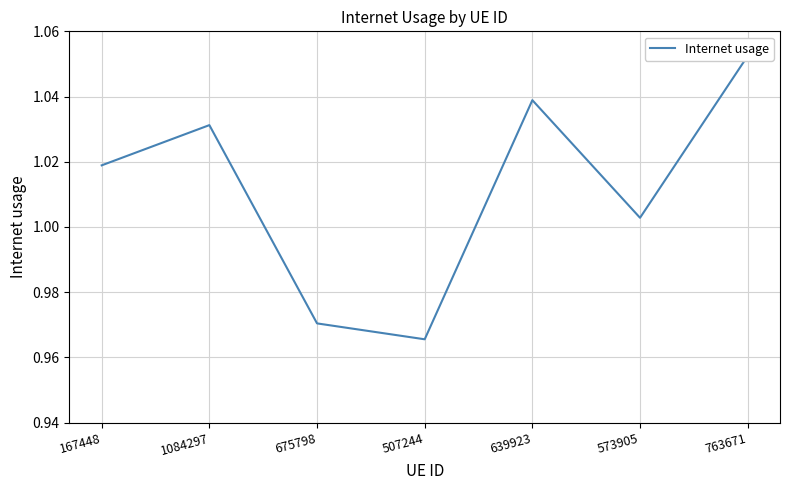

Which category has the lowest value across all series?

507244